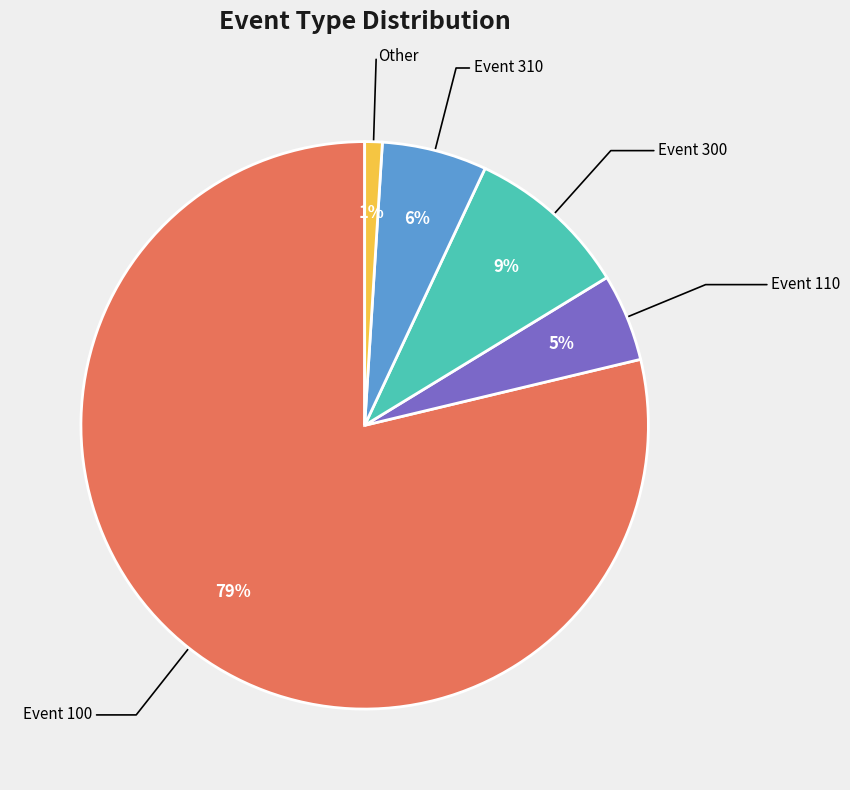

Count the number of slices in the pie.

5